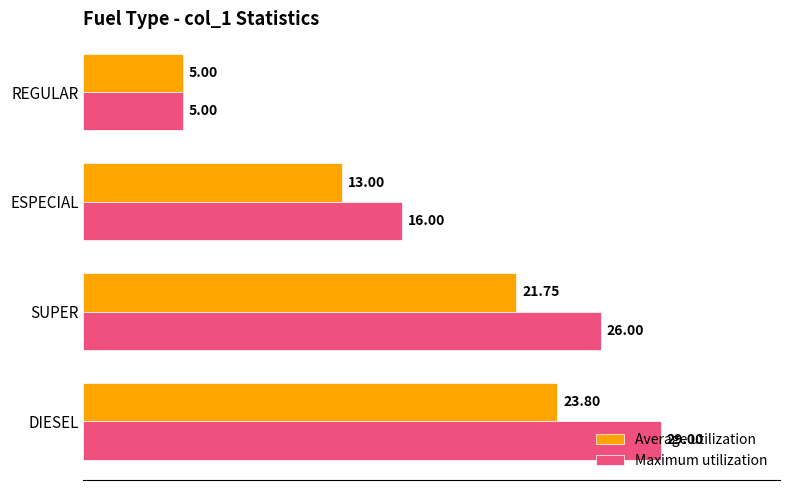

What is the minimum value for Average utilization?

5.0